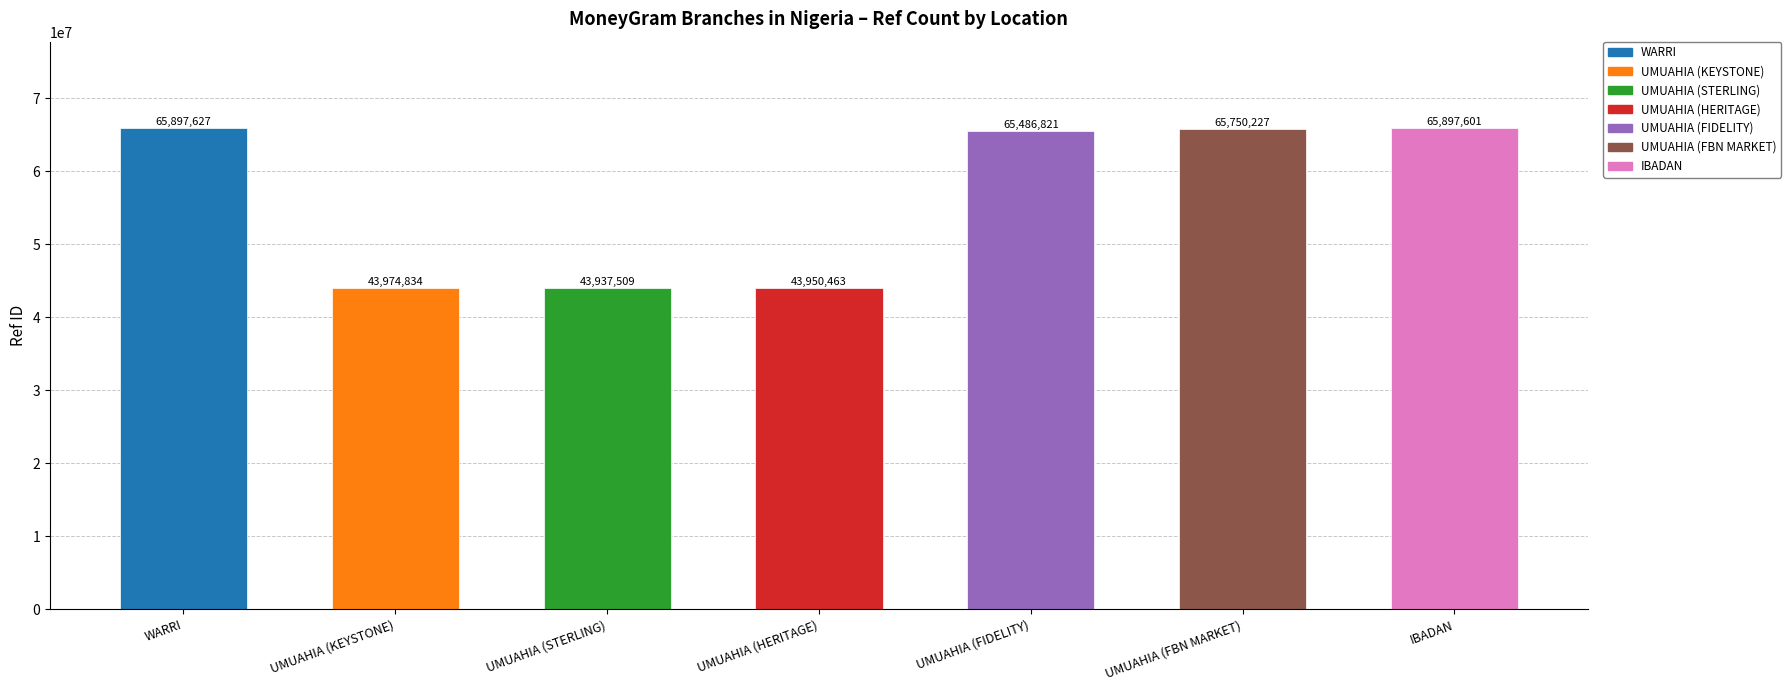

How many distinct data groups are displayed?

1